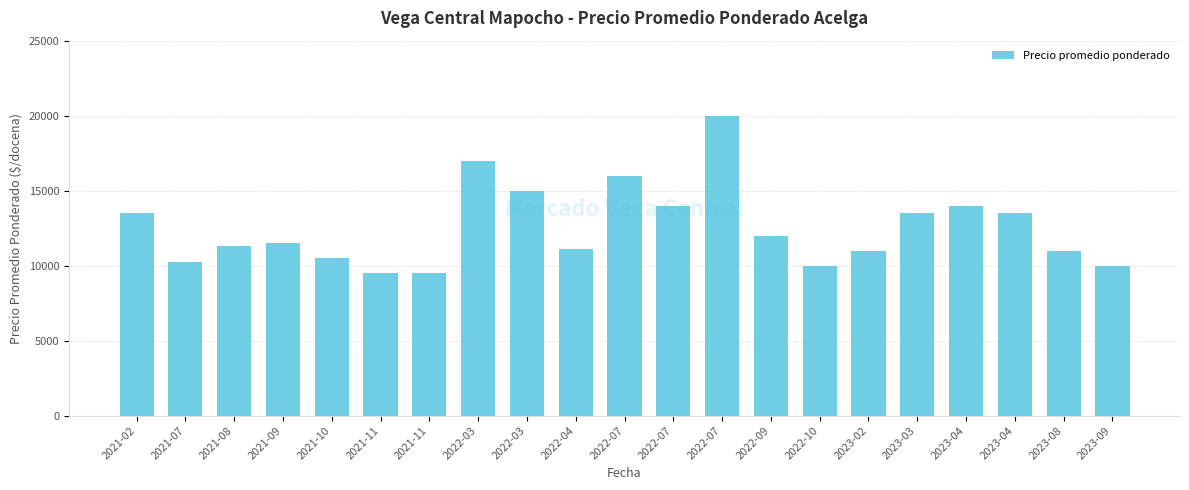

How many bars are there in total?

21